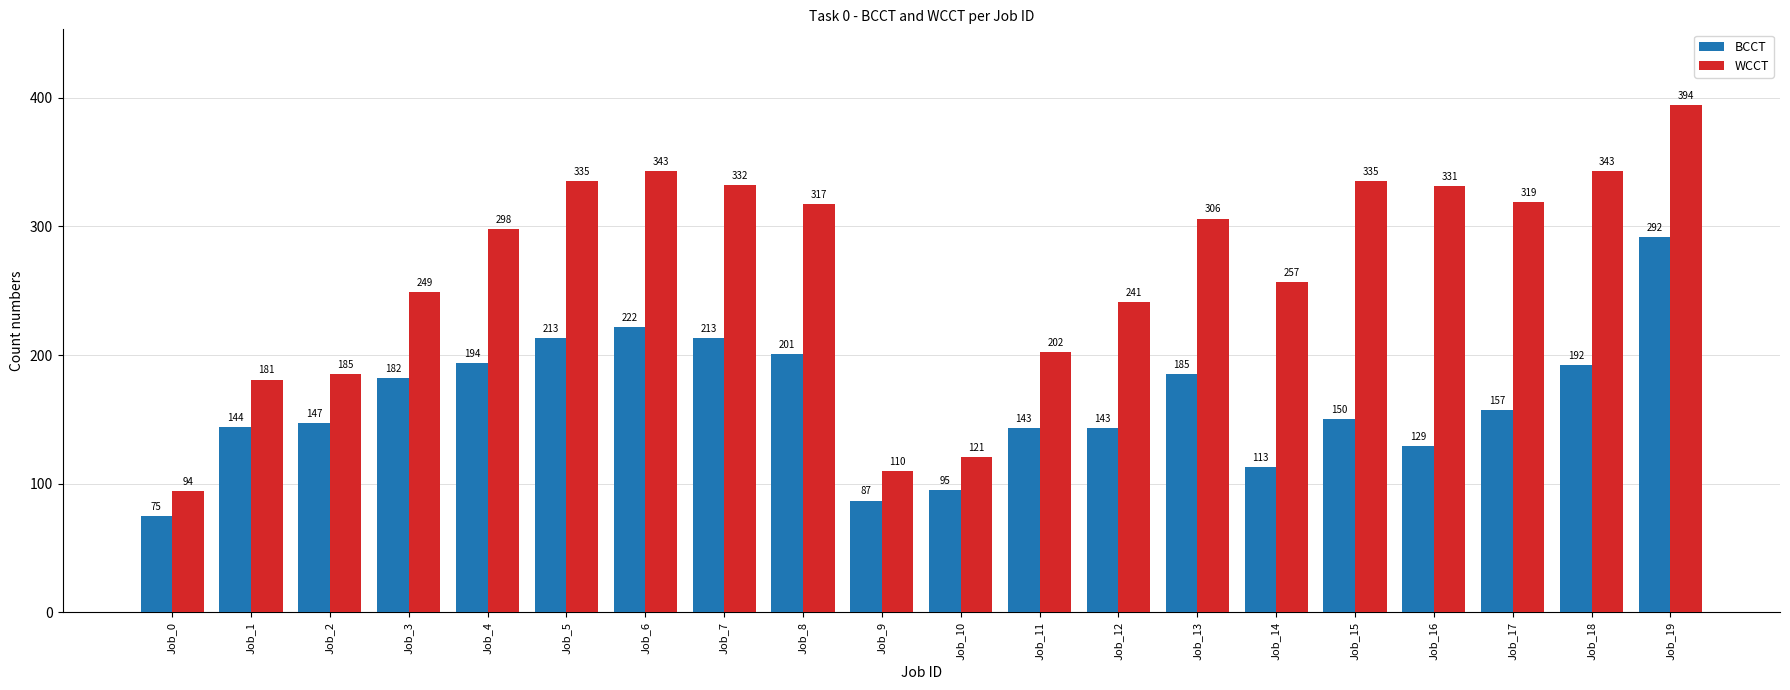

Which category has the lowest value in the BCCT series?

Job_0